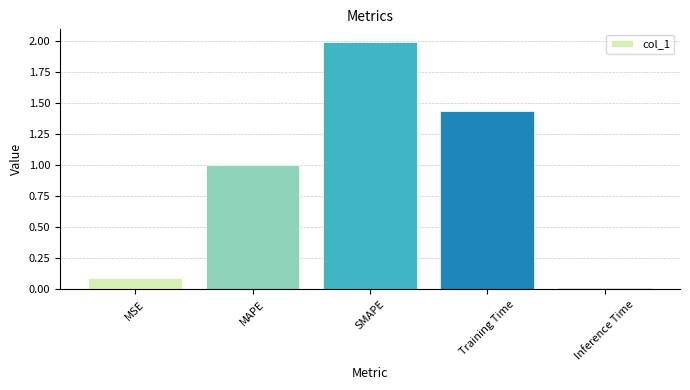

What is the approximate value at SMAPE?

2.0